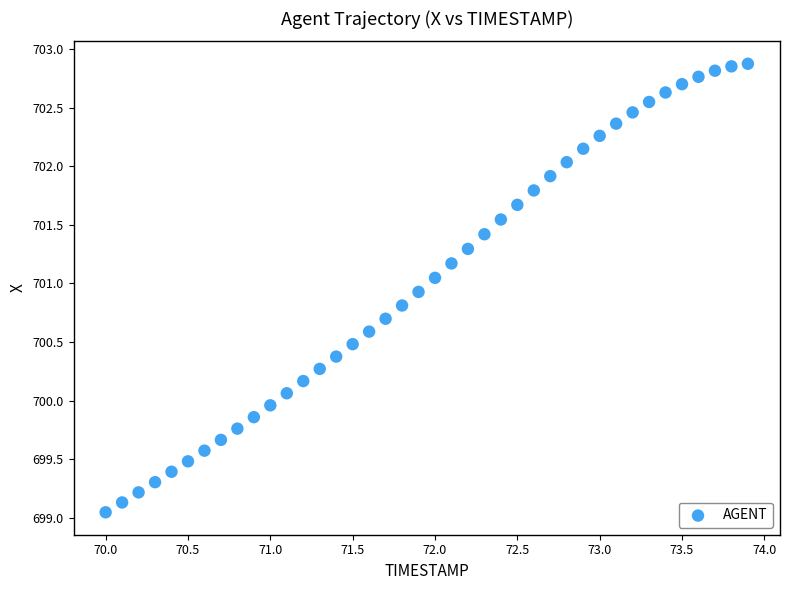

What is the range of Y values (max minus min)?

3.8